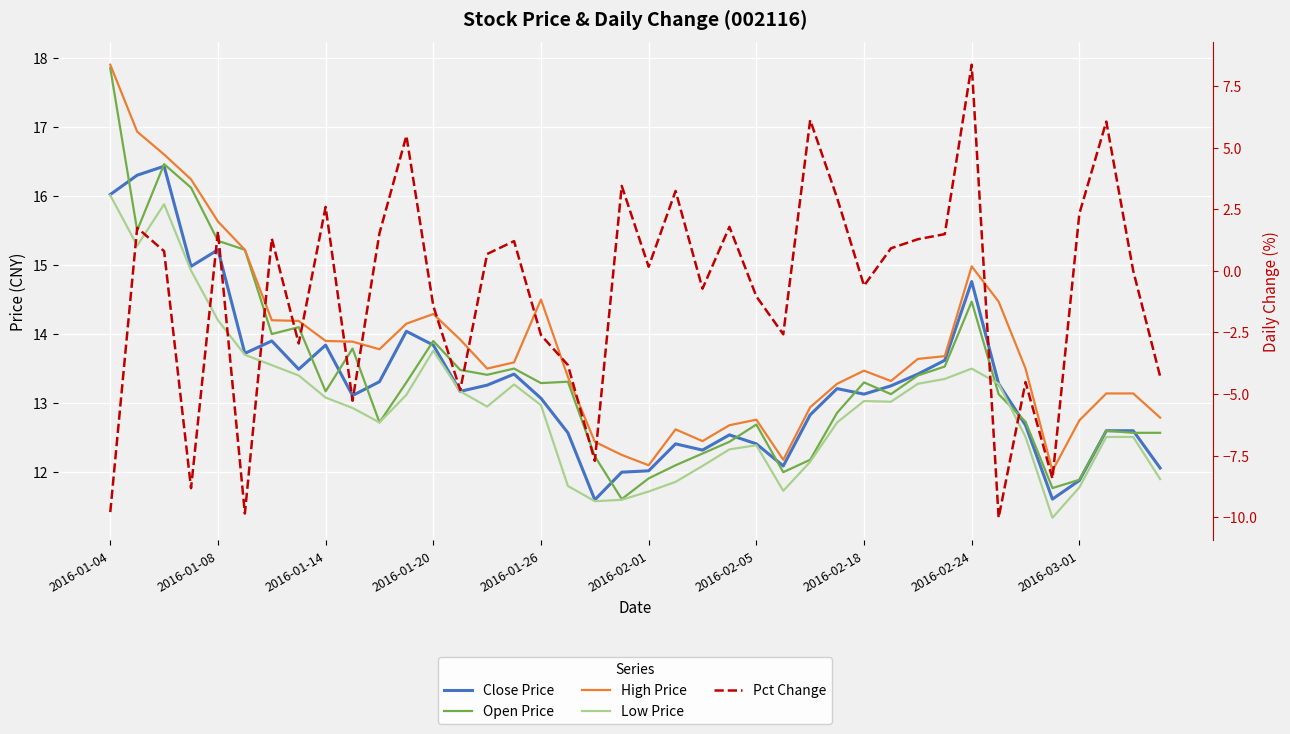

True or false: Close Price has a value of 6.4 at 11.

False